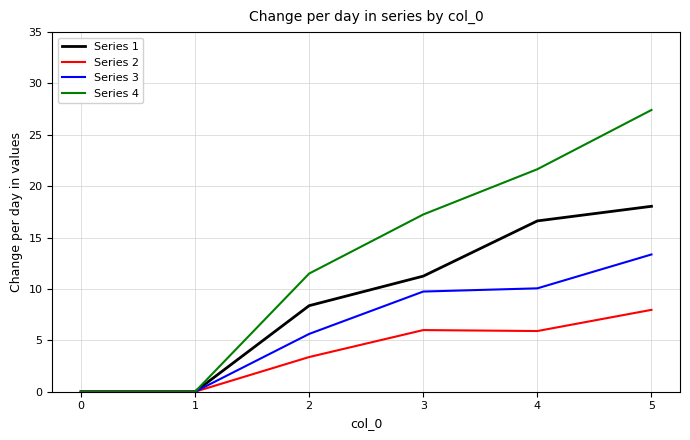

What are all the series names shown in the legend?

Series 1, Series 2, Series 3, Series 4